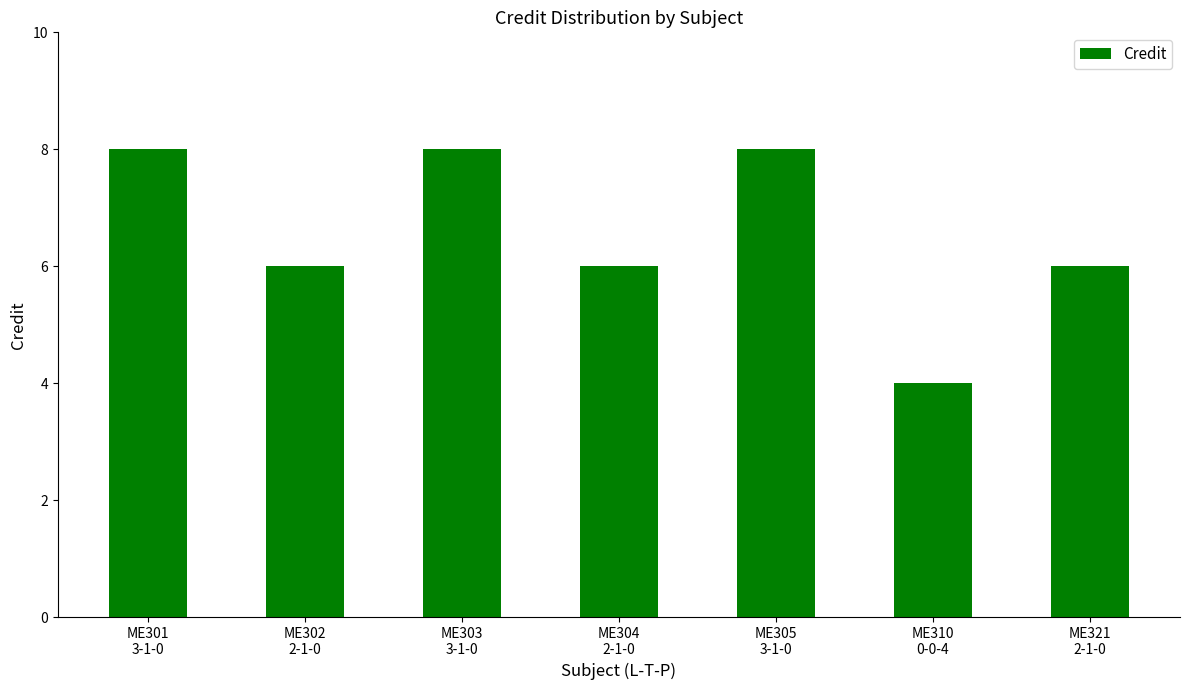

How many distinct data groups are displayed?

1